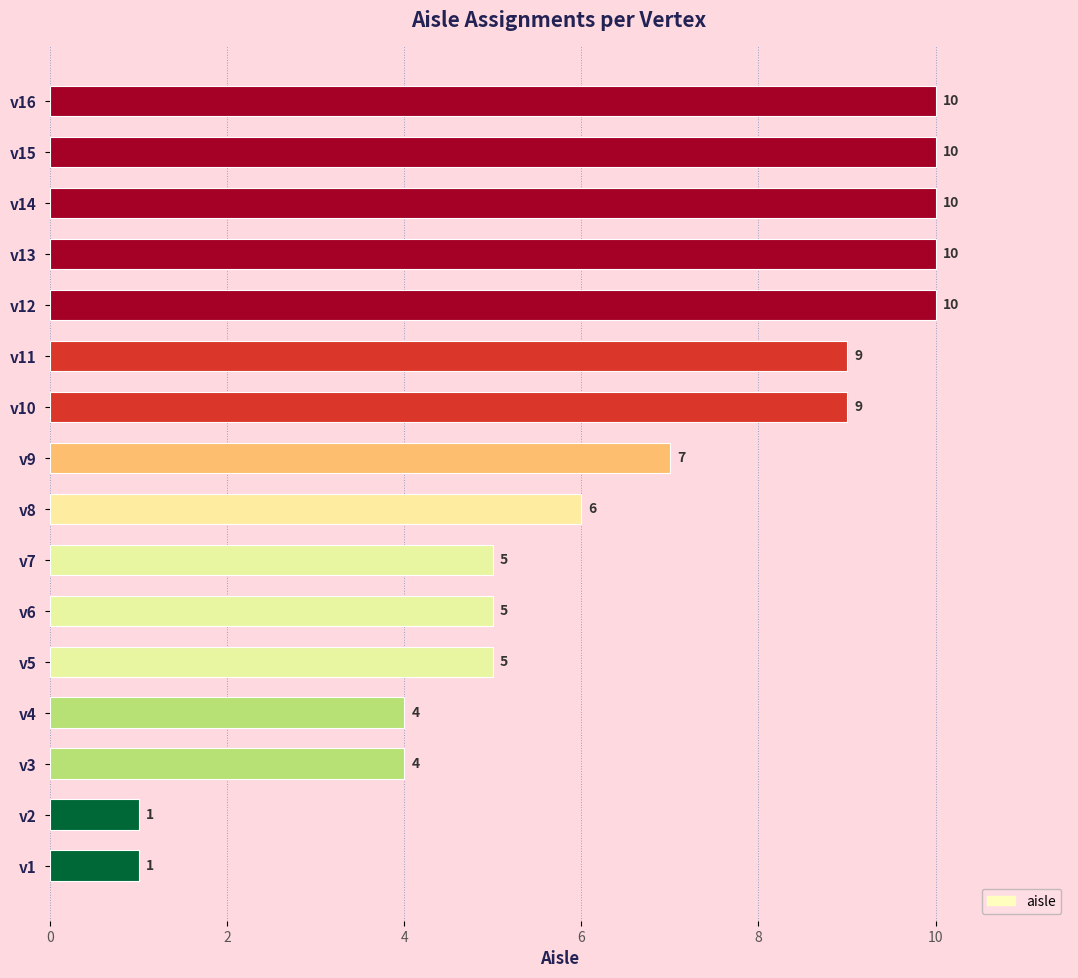

Reading bottom to top, list all the values displayed in this chart.

1	1	4	4	5	5	5	6	7	9	9	10	10	10	10	10